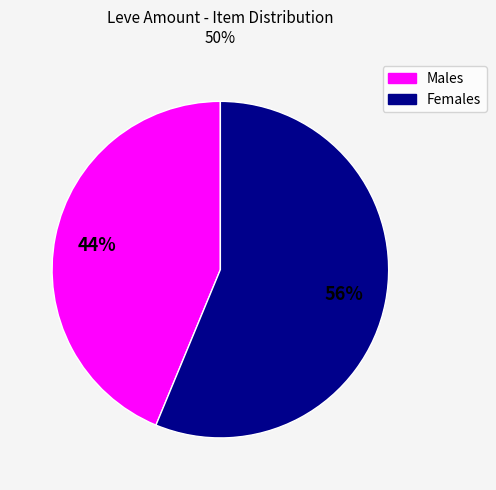

How many segments does this pie chart have?

2